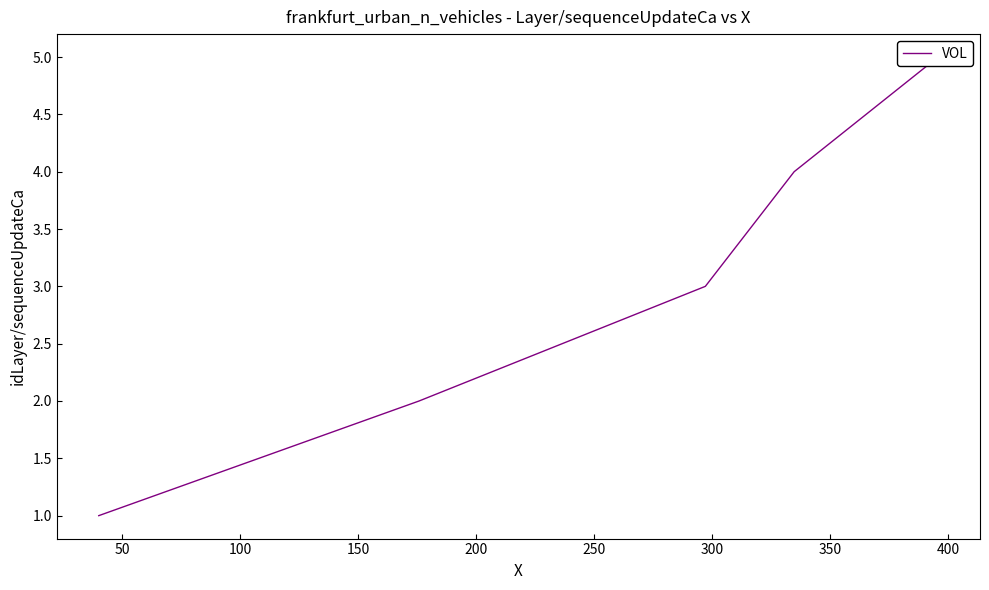

Where does the data first go above 3?

150